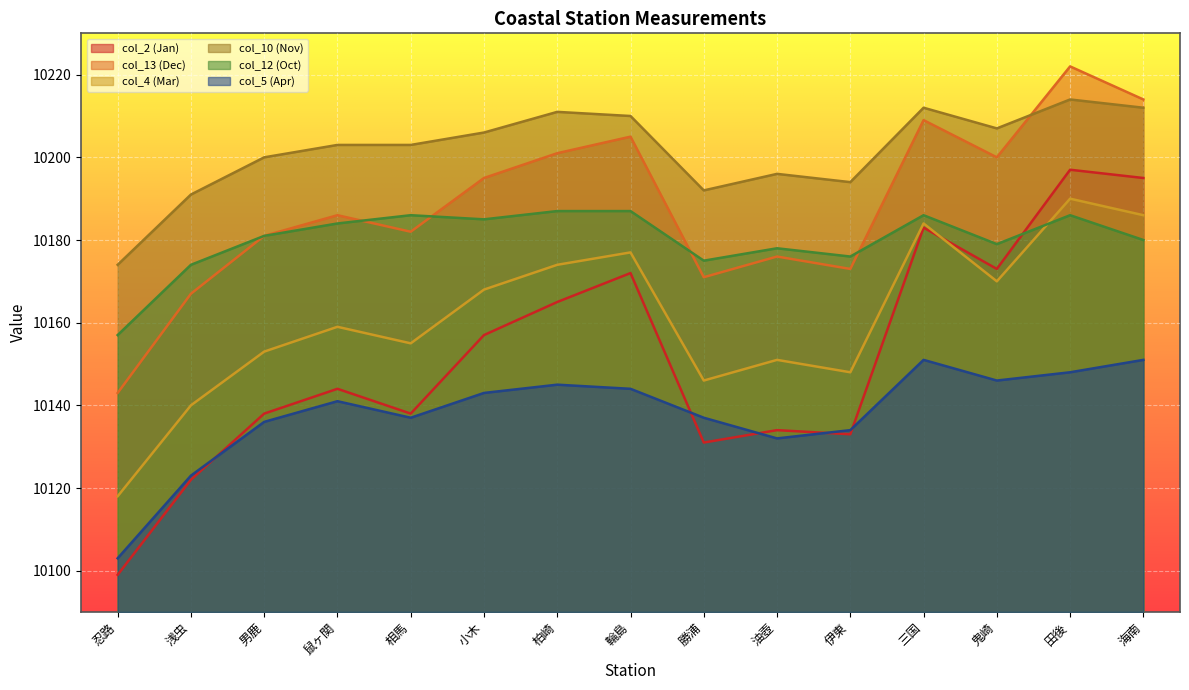

What is the value of the col_4 point at the 6th from the left?

10168